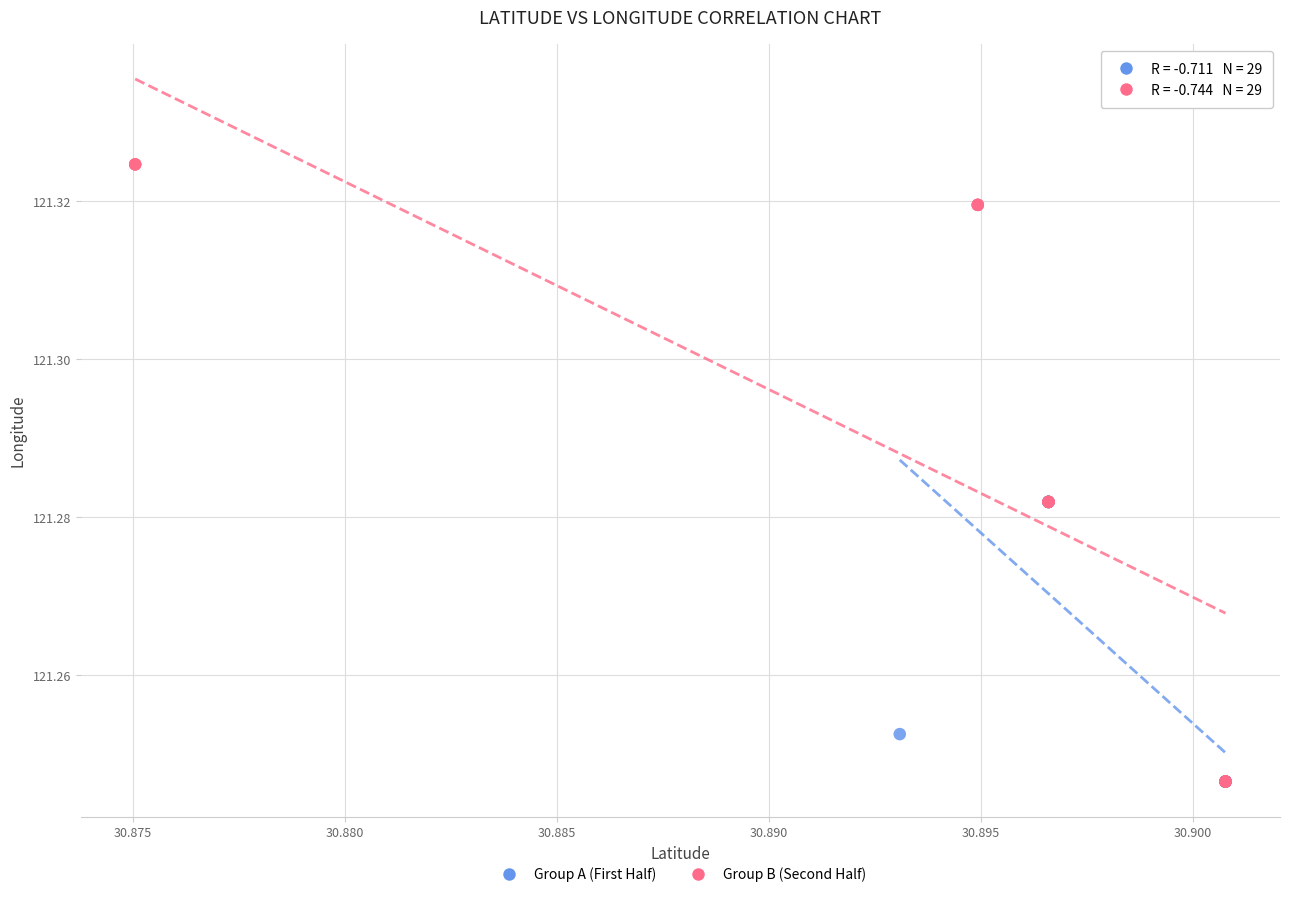

Which series has the widest spread of Y values?

Group B (Second Half)